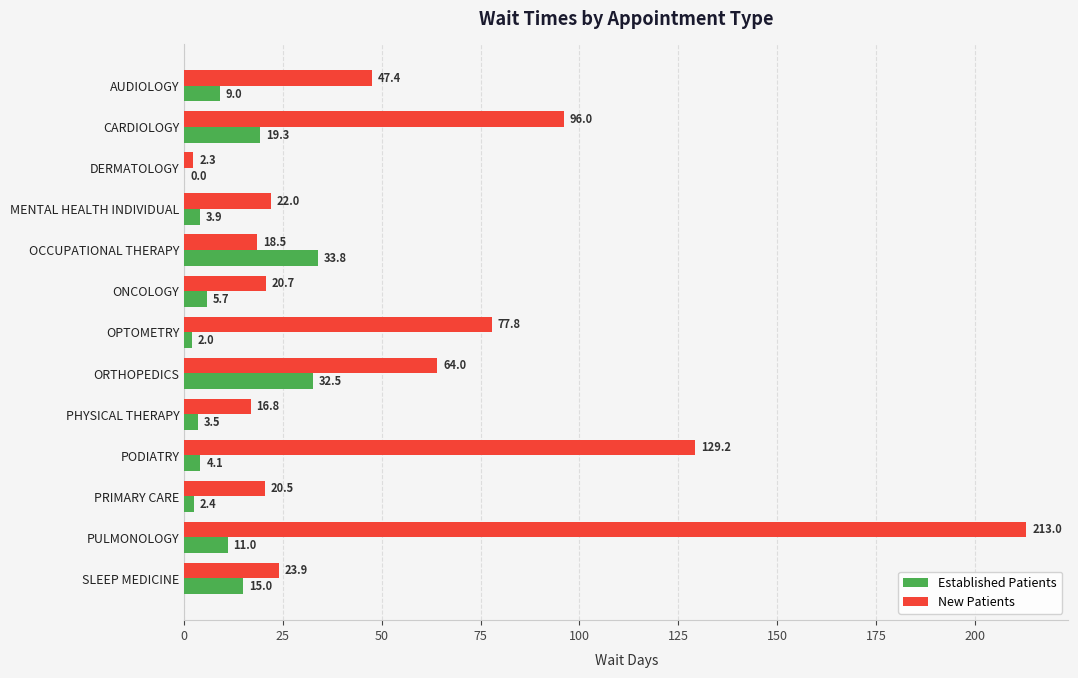

True or false: New Patients has a value of 126.9 at OPTOMETRY.

False